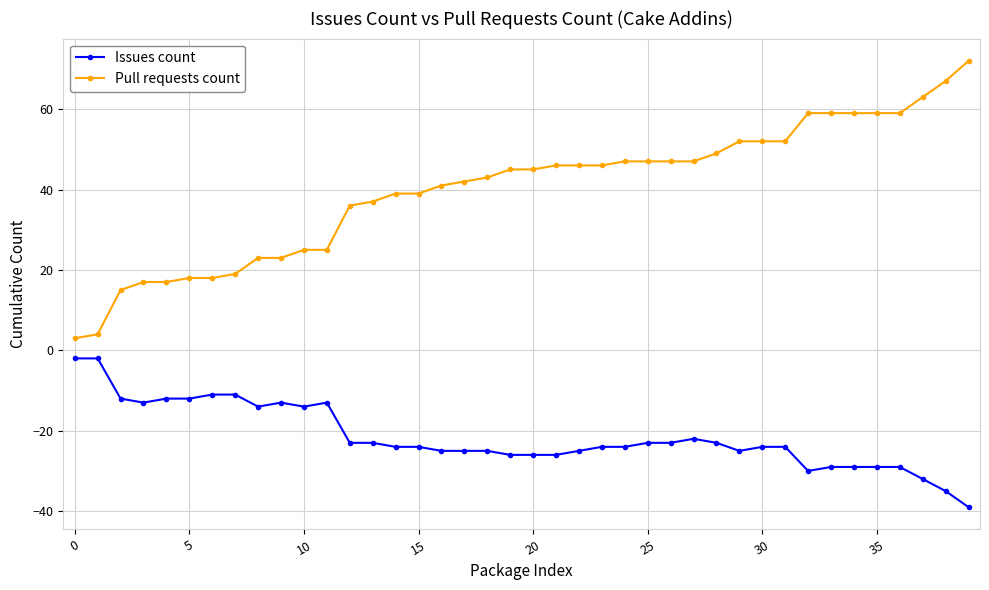

List the series in order of their overall mean, lowest first.

Issues count, Pull requests count